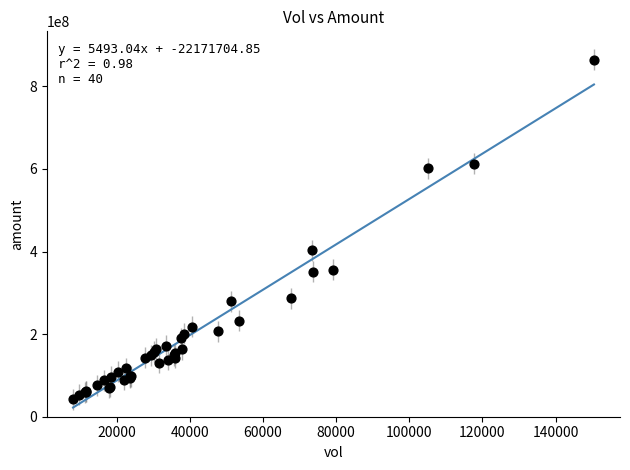

What Y value in the scatter plot is closest to 453023960?

402620576